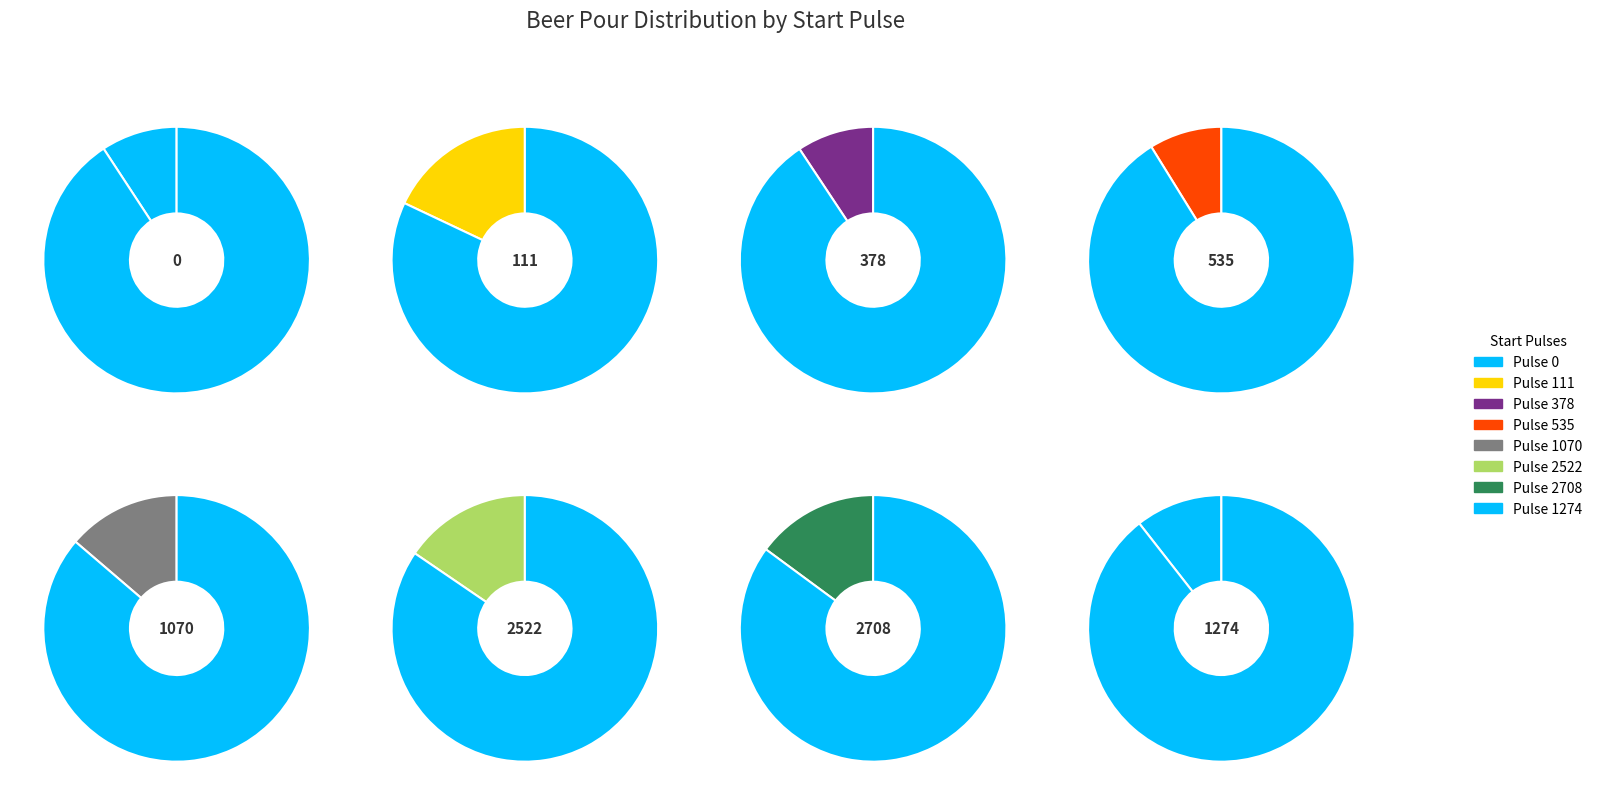

To the nearest percent, what portion does 111 represent?

18%